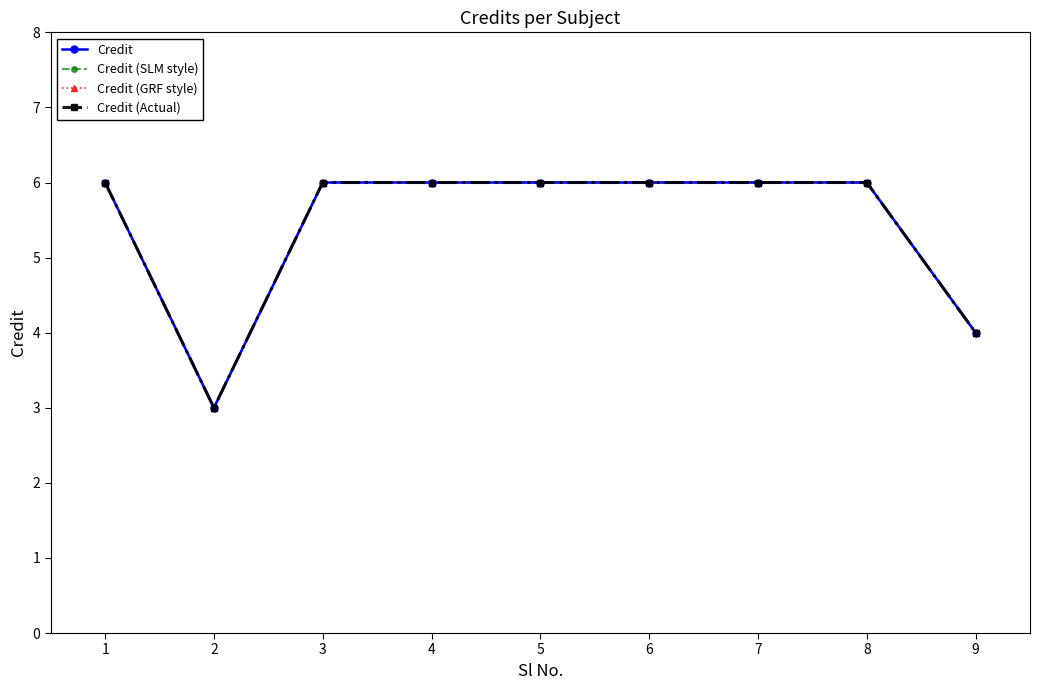

How many lines are shown in the chart?

4